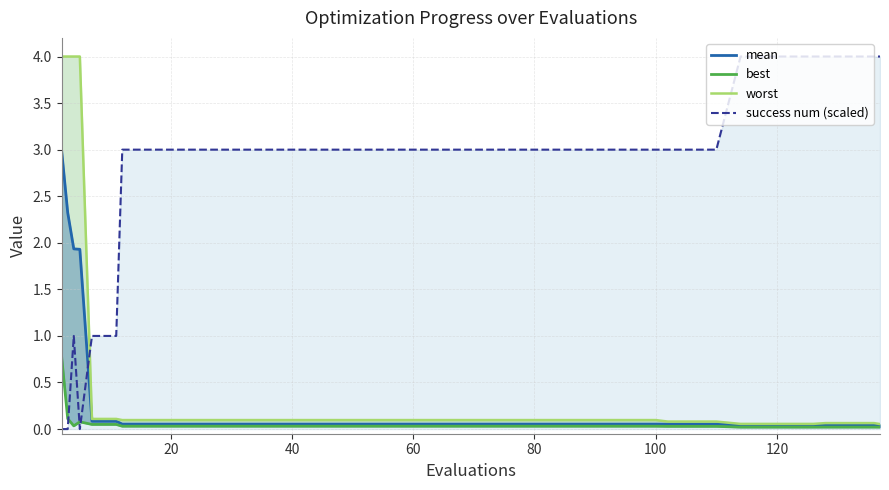

Is this an area chart (filled region under the line)?

No